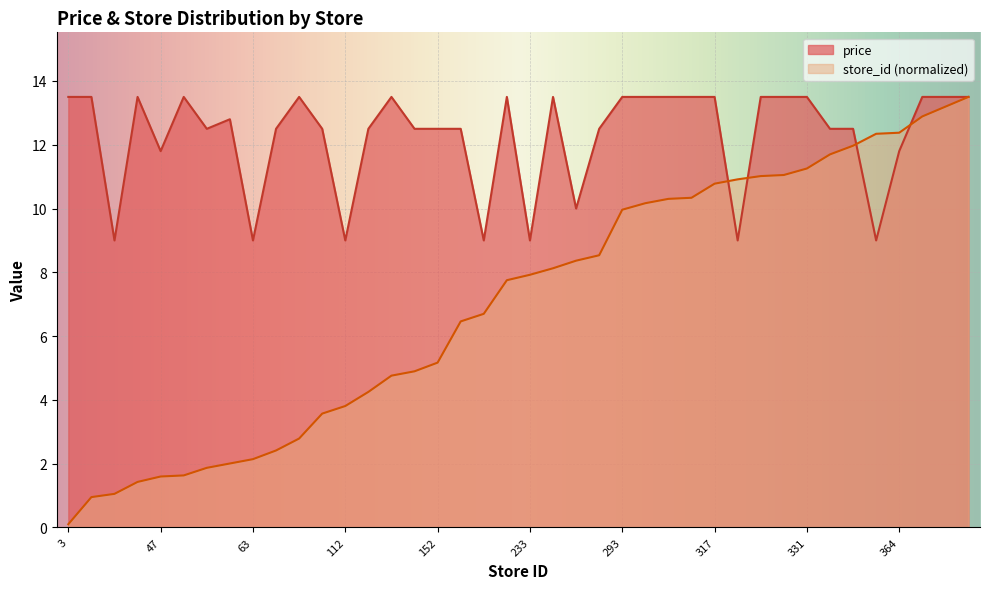

List the series in order of their overall mean, lowest first.

store_id (normalized), price